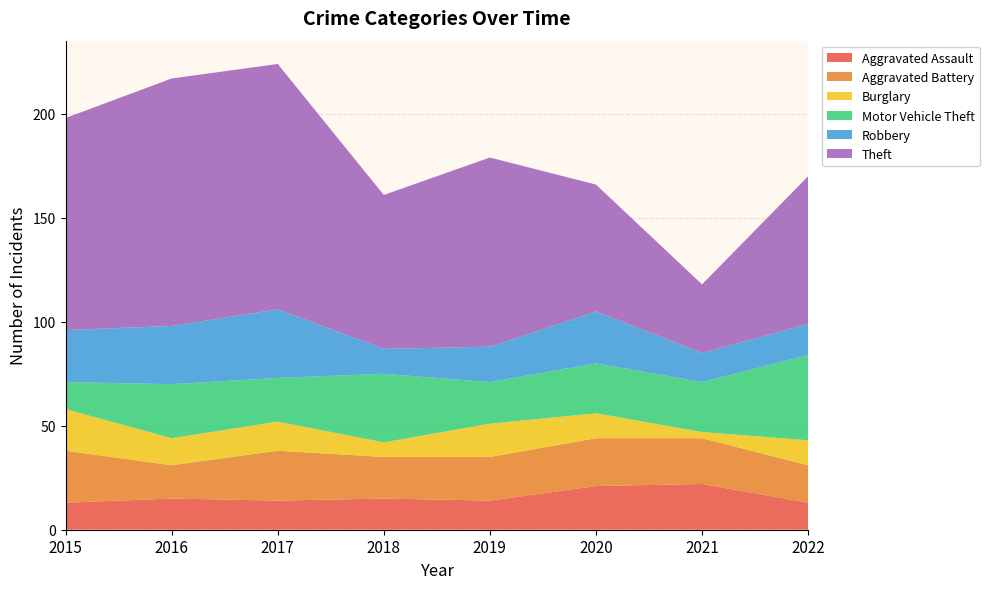

Reading left to right, what are all the values shown in this chart?

Aggravated Assault: 13	15	14	15	14	21	22	13
Aggravated Battery: 25	16	24	20	21	23	22	18
Burglary: 20	13	14	7	16	12	3	12
Motor Vehicle Theft: 13	26	21	33	20	24	24	41
Robbery: 25	28	33	12	17	25	14	15
Theft: 102	119	118	74	91	61	33	71